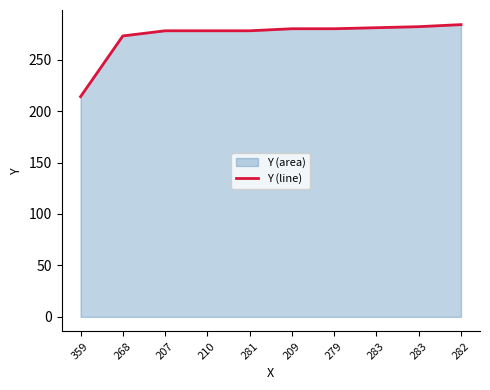

The value at 207 is 278. True or false?

True